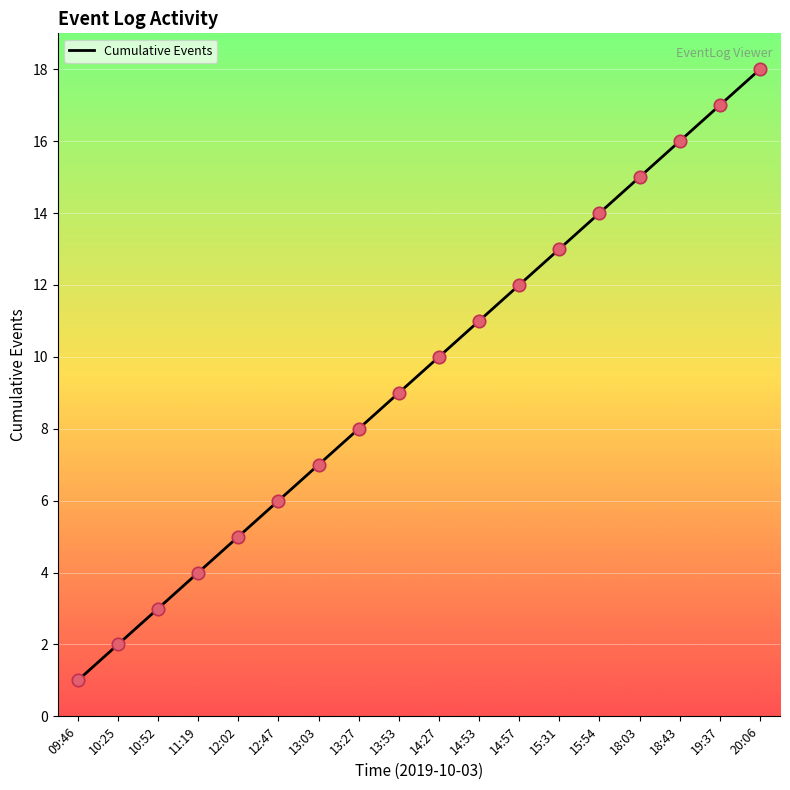

Between 12:02 and 15:31, which is larger?

15:31